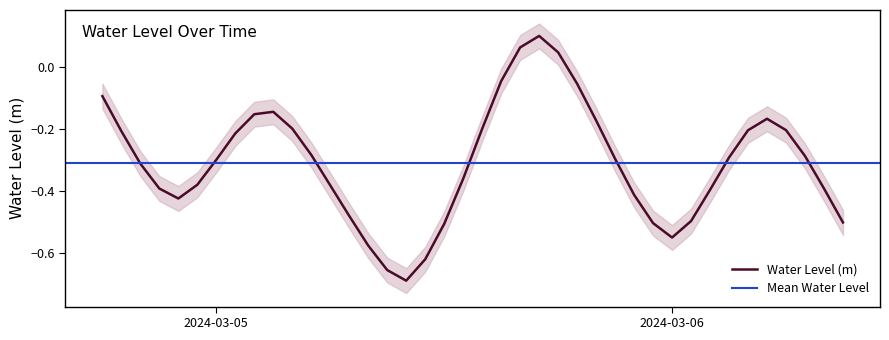

What position from the right is 2024-03-05 01:00:00?

33